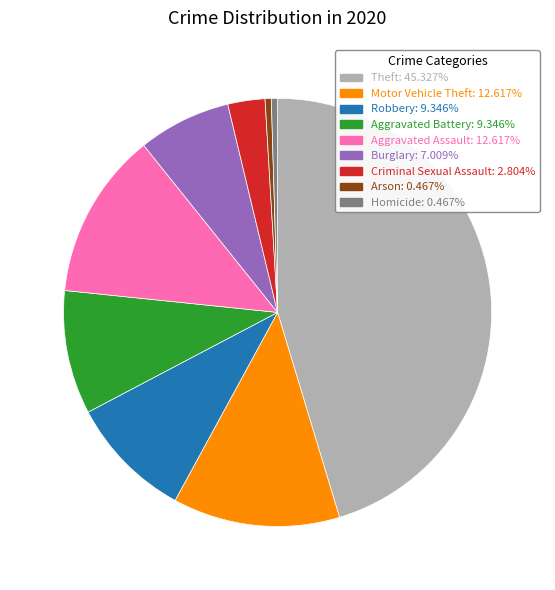

Which category has the biggest portion of the pie?

Theft